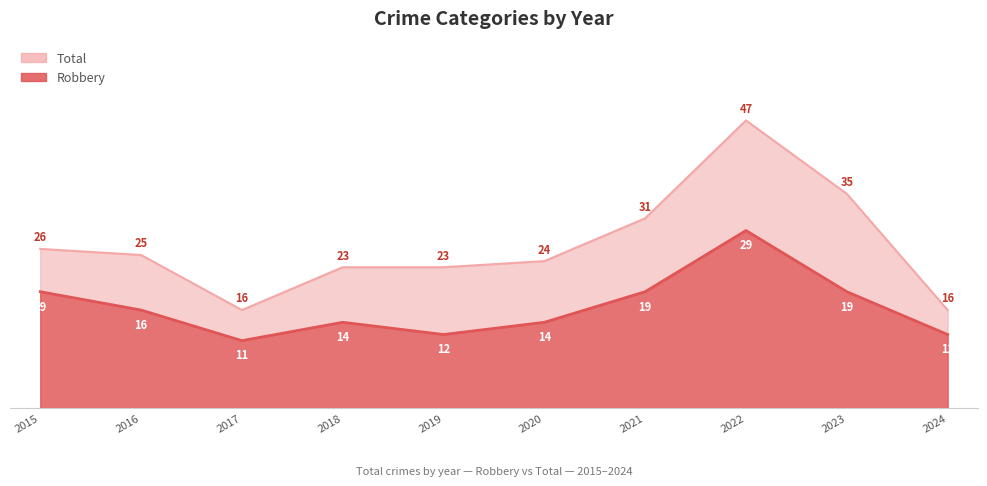

At which label does Robbery reach its minimum?

2017